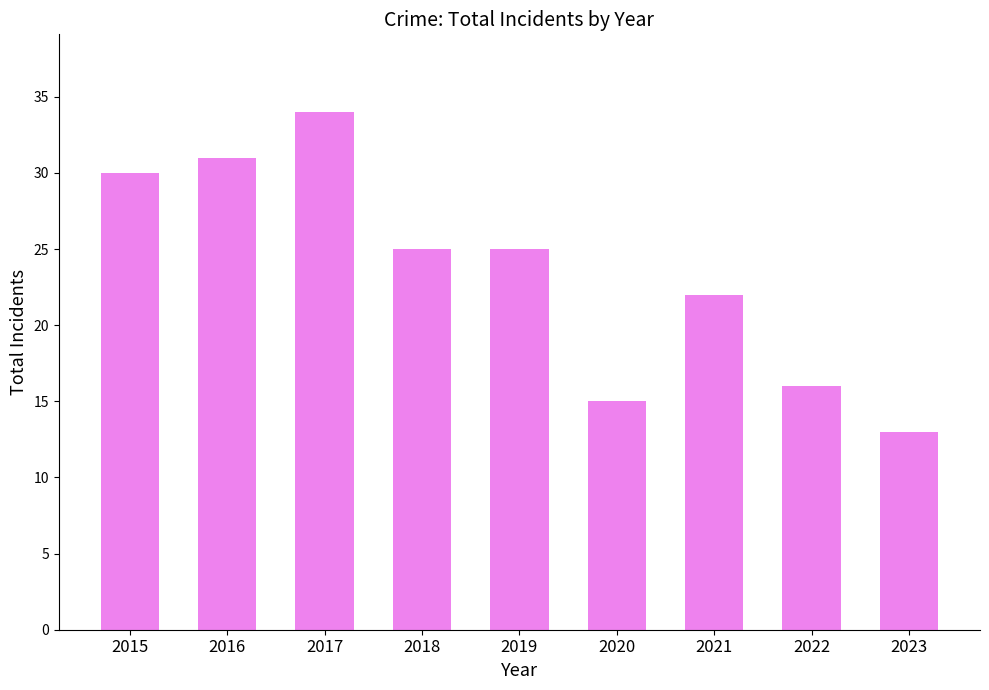

How many bars are there in total?

9